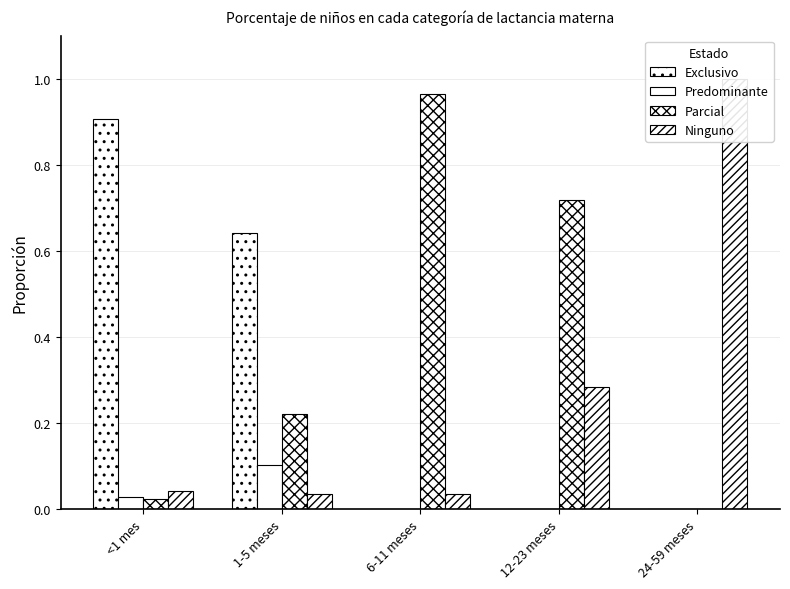

Rank the series at 1-5 meses from lowest to highest value.

Ninguno, Predominante, Parcial, Exclusivo